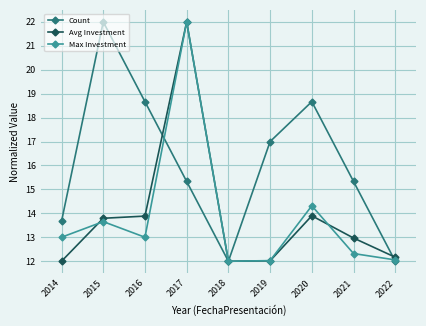

What are all the series names shown in the legend?

Count, Avg Investment, Max Investment